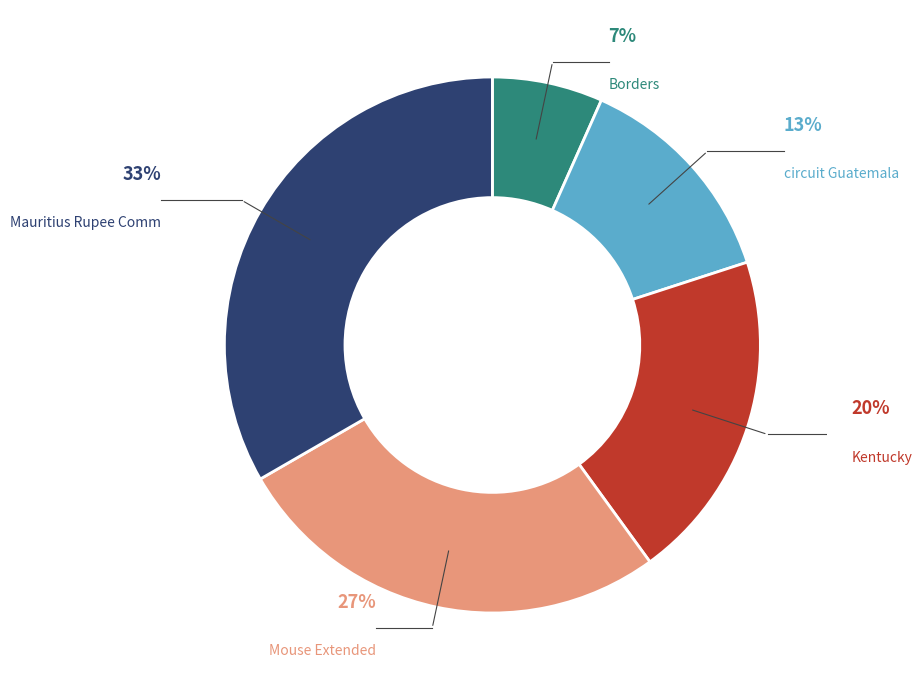

Does any single category account for the majority?

No